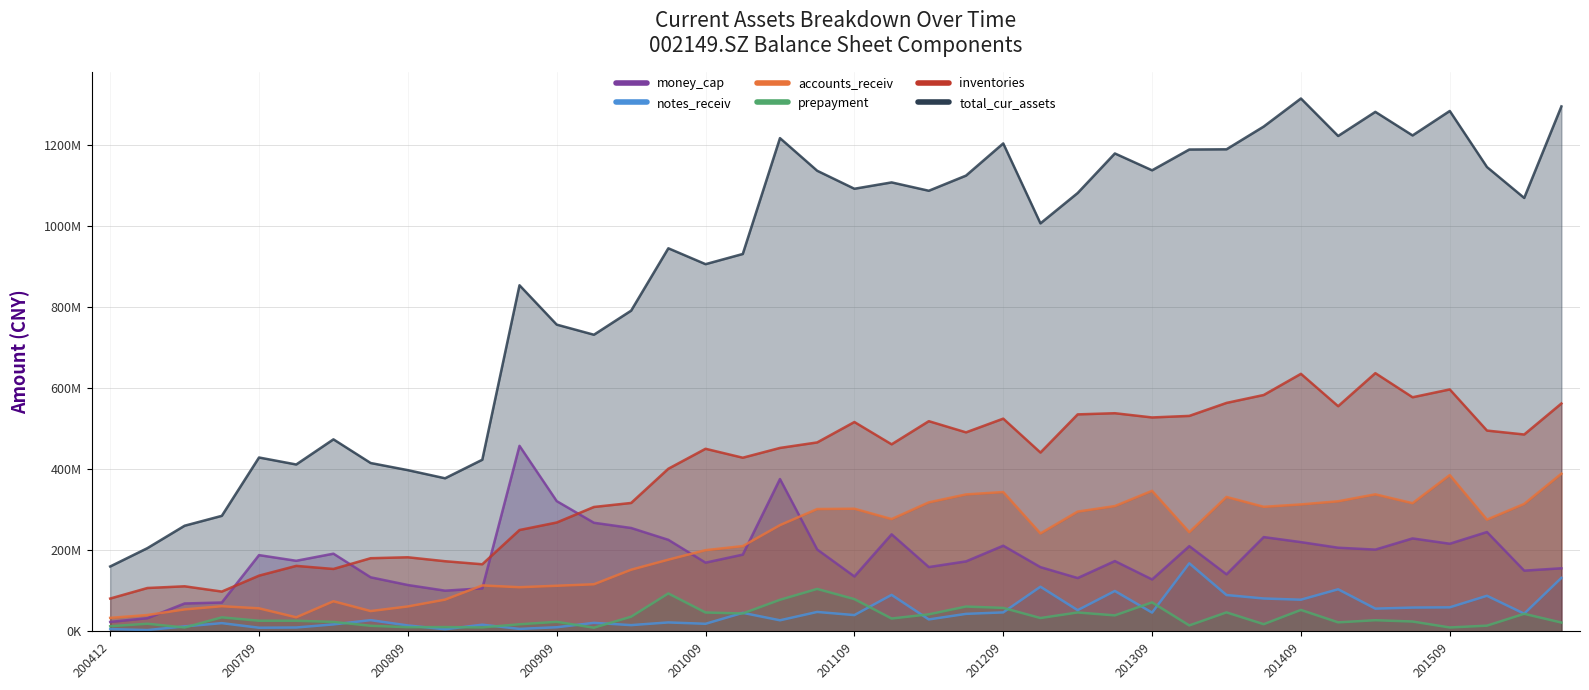

The value of notes_receiv at 20110630 is 47959007.1. True or false?

True